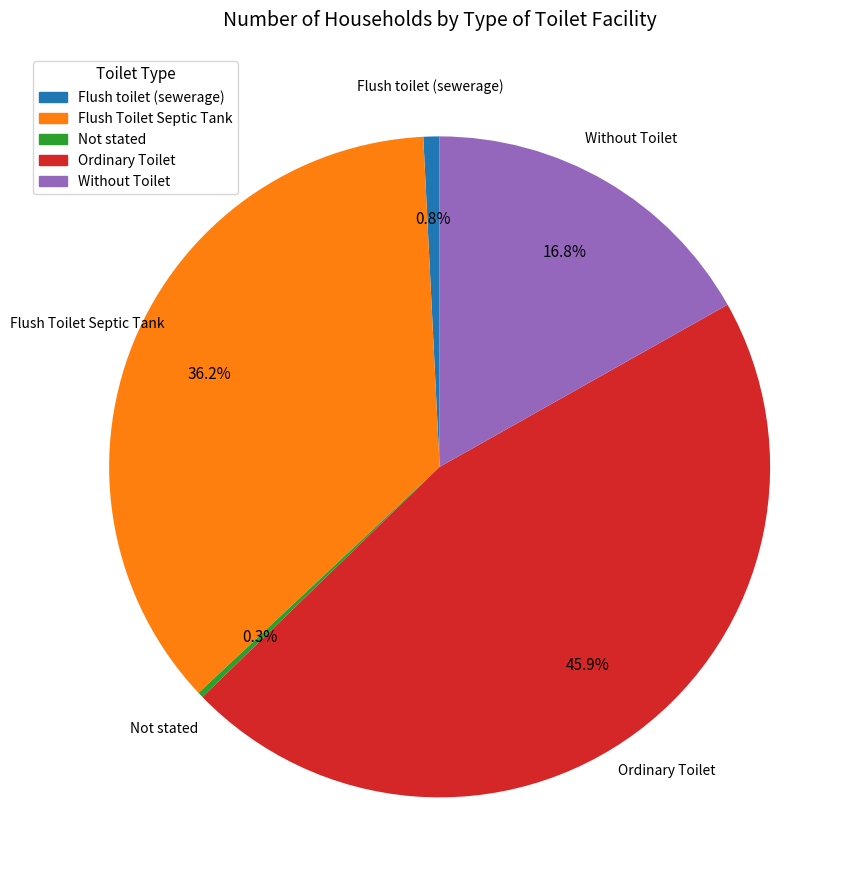

What is the total percentage of Flush toilet (sewerage) and Without Toilet?

17.6%